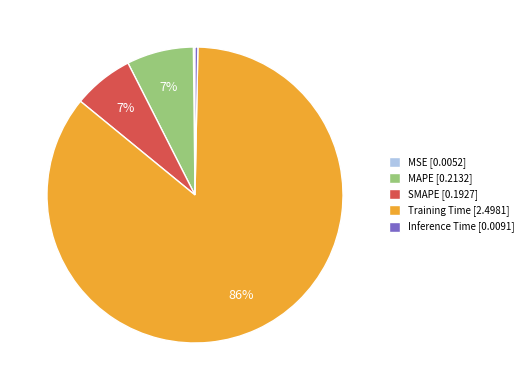

Is Training Time [2.4981] the majority of the pie?

Yes